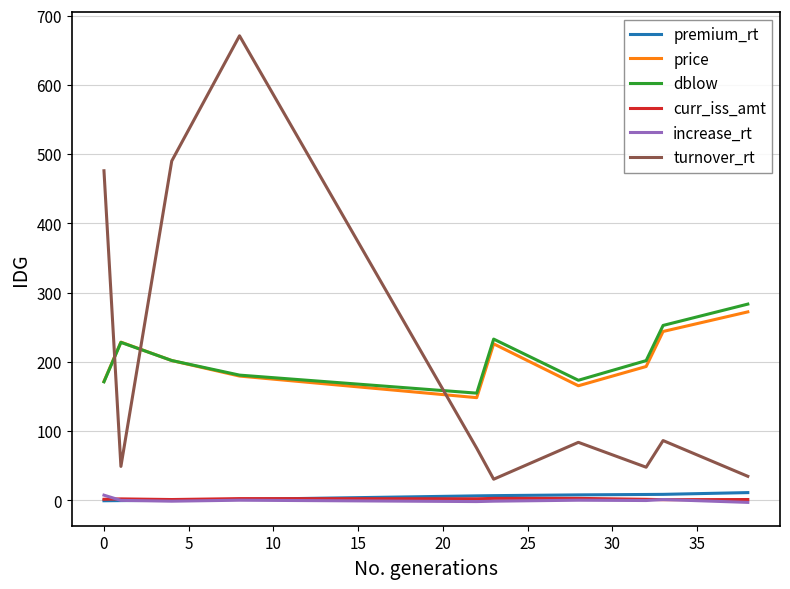

What is the minimum value for turnover_rt?

30.6